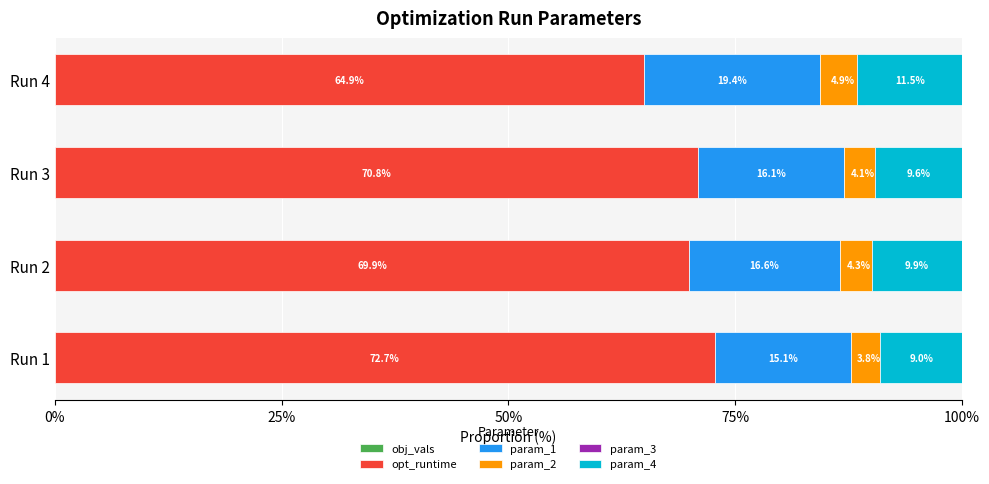

What are all the series names shown in the legend?

obj_vals, opt_runtime, param_1, param_2, param_3, param_4